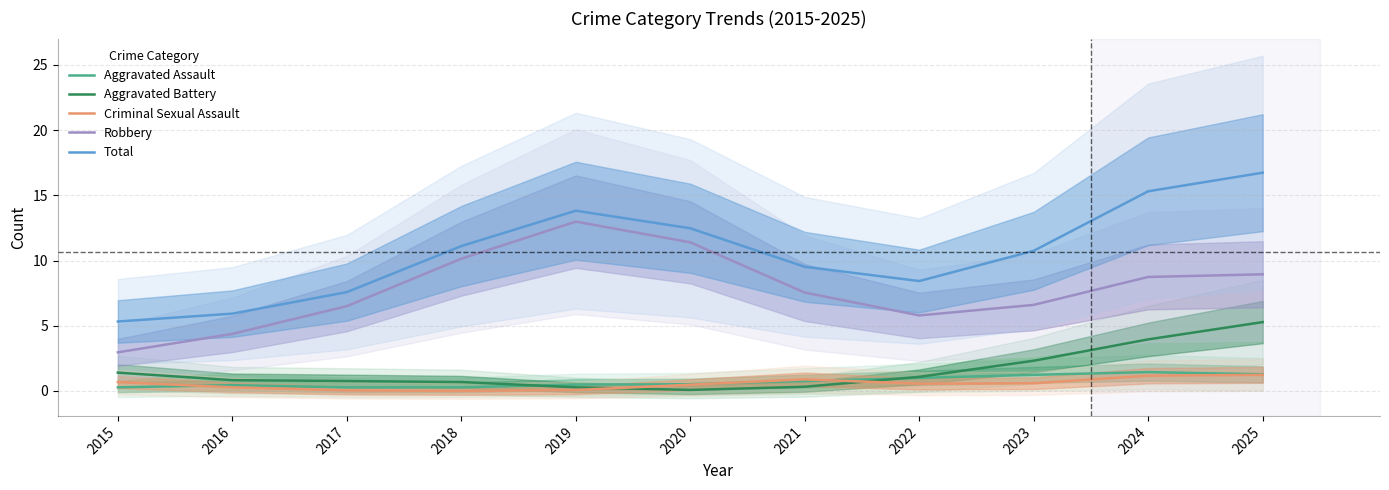

What is the total value across all series at 2018?

22.2